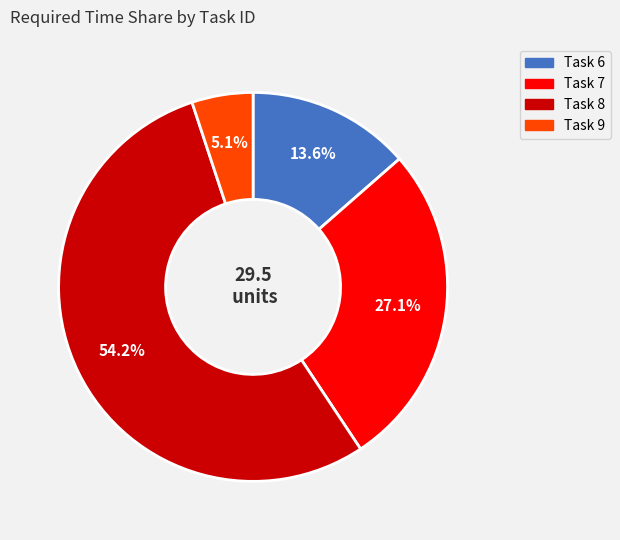

Is there a majority slice in this chart?

Yes